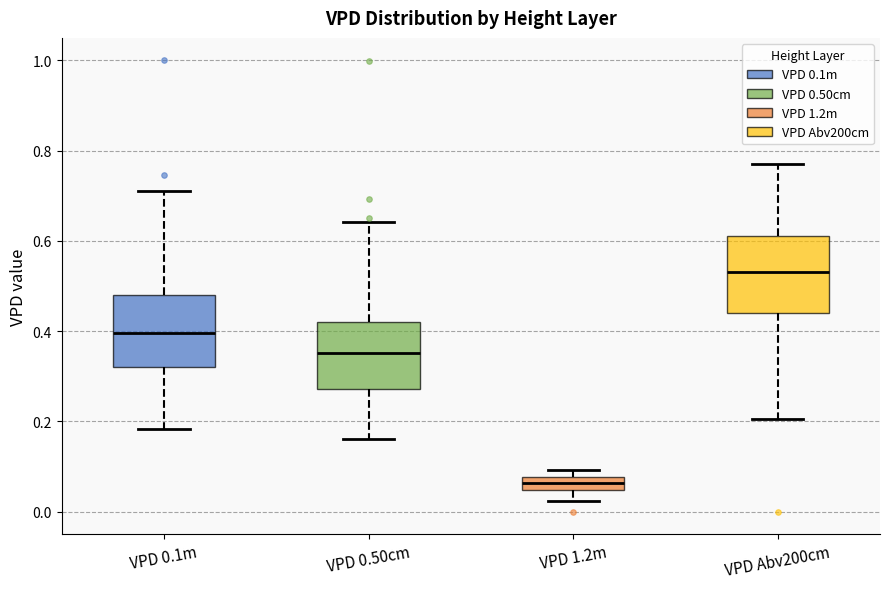

Which box's median line is the highest?

VPD Abv200cm